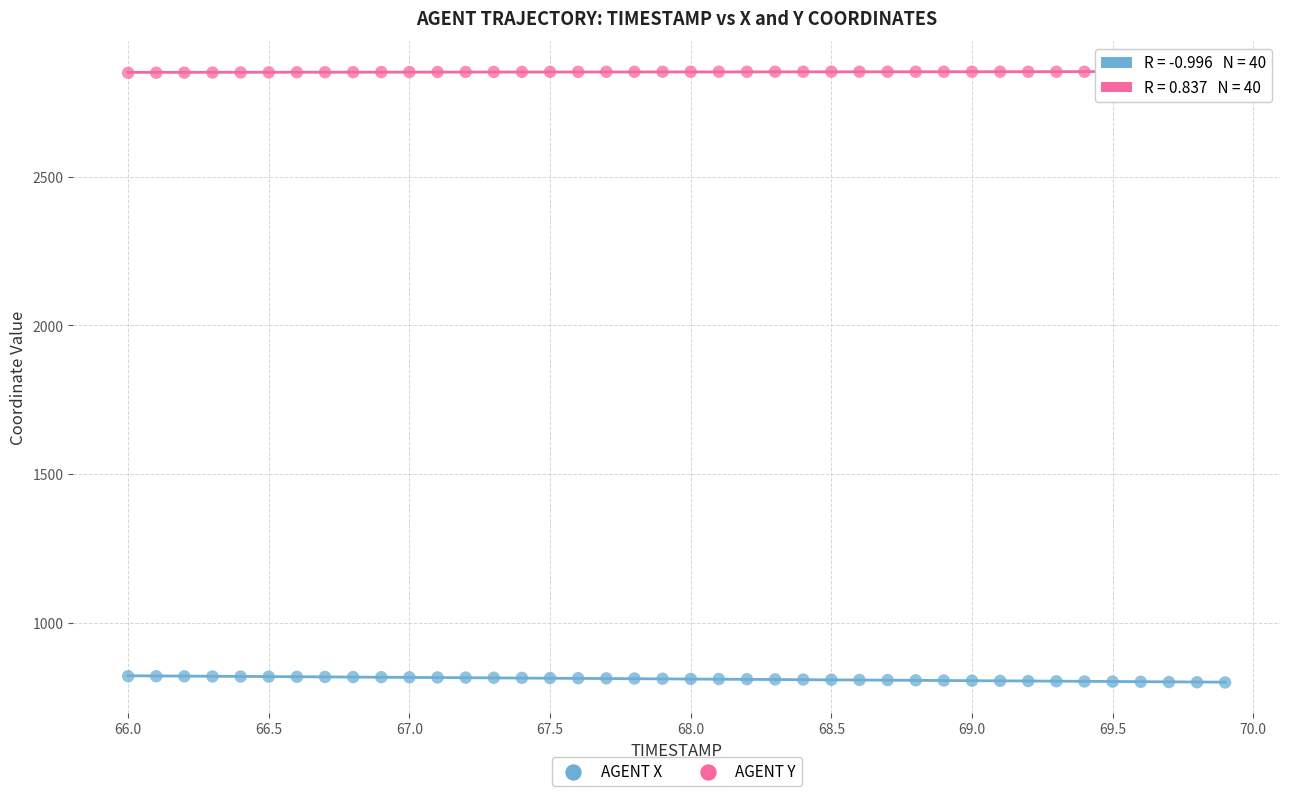

Which series reaches the maximum Y coordinate?

AGENT Y